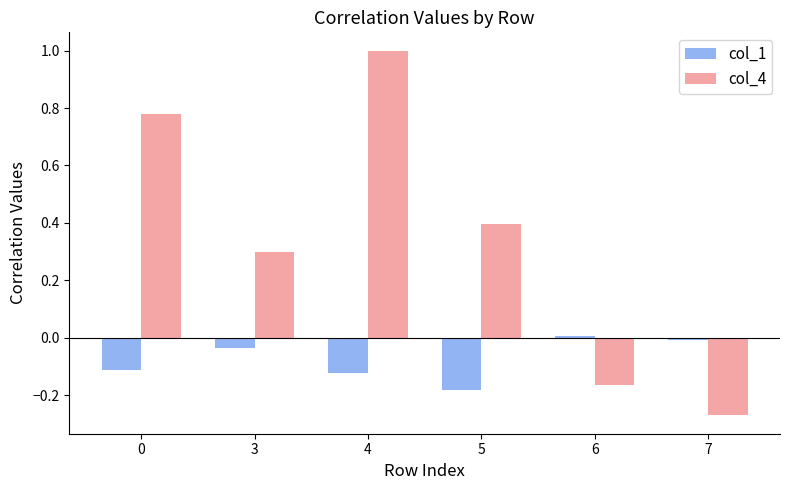

Which series has the largest total across all categories?

col_4